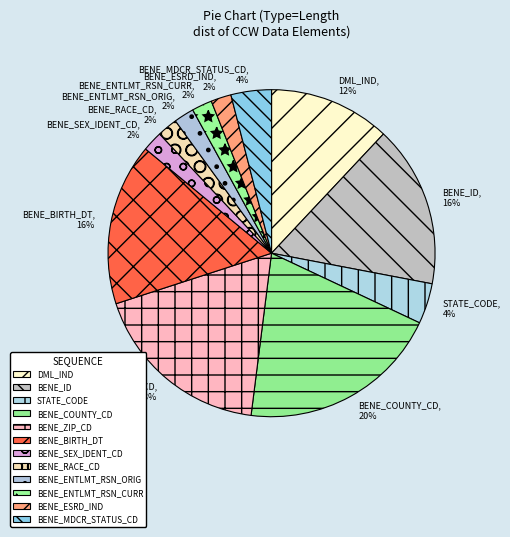

Does any single category account for the majority?

No